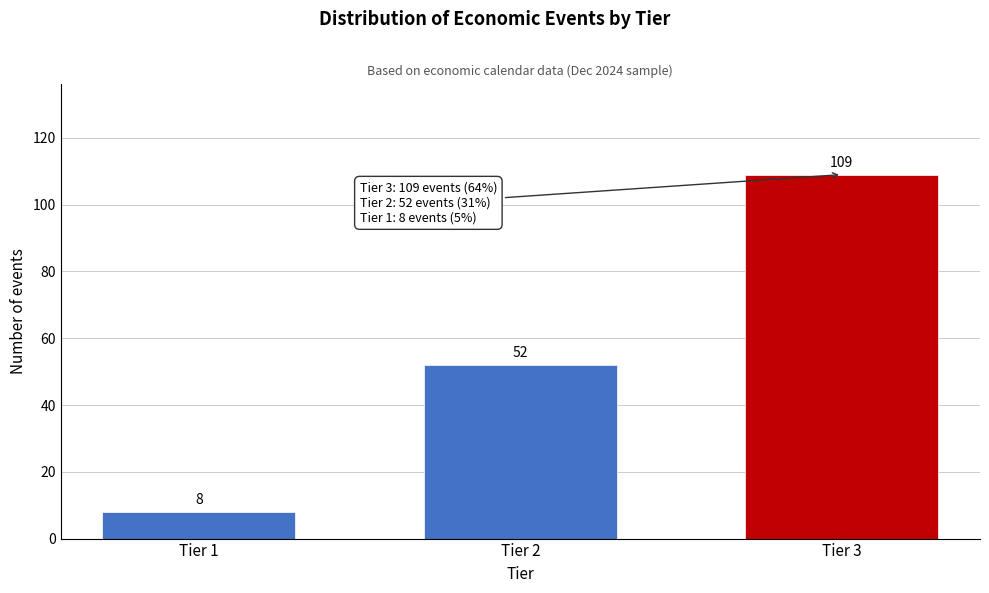

Reading left to right, extract all data points from this chart.

Tier 1=8	Tier 2=52	Tier 3=109